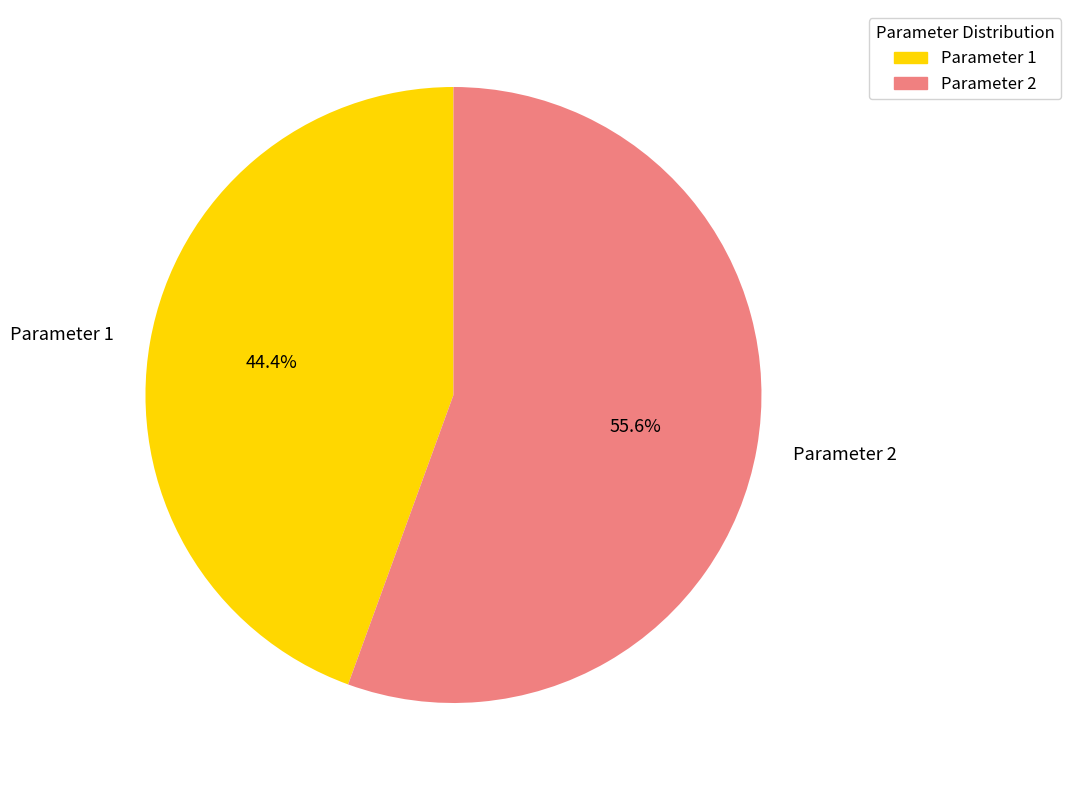

How many segments does this pie chart have?

2